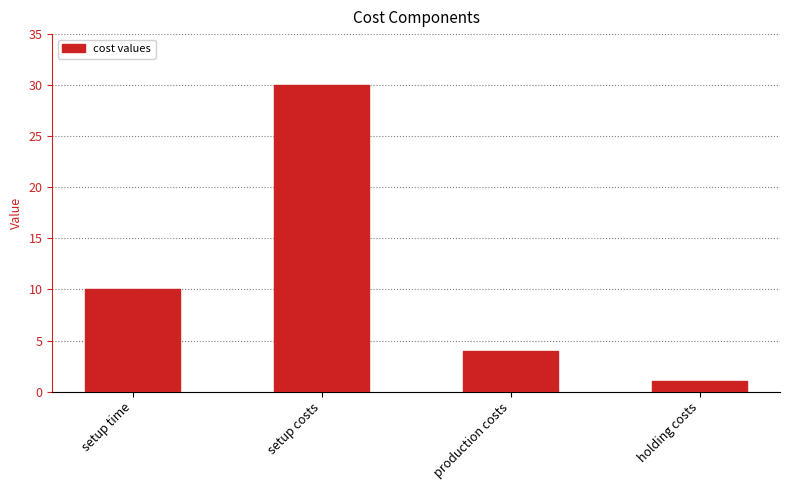

What is the approximate value at production costs?

4